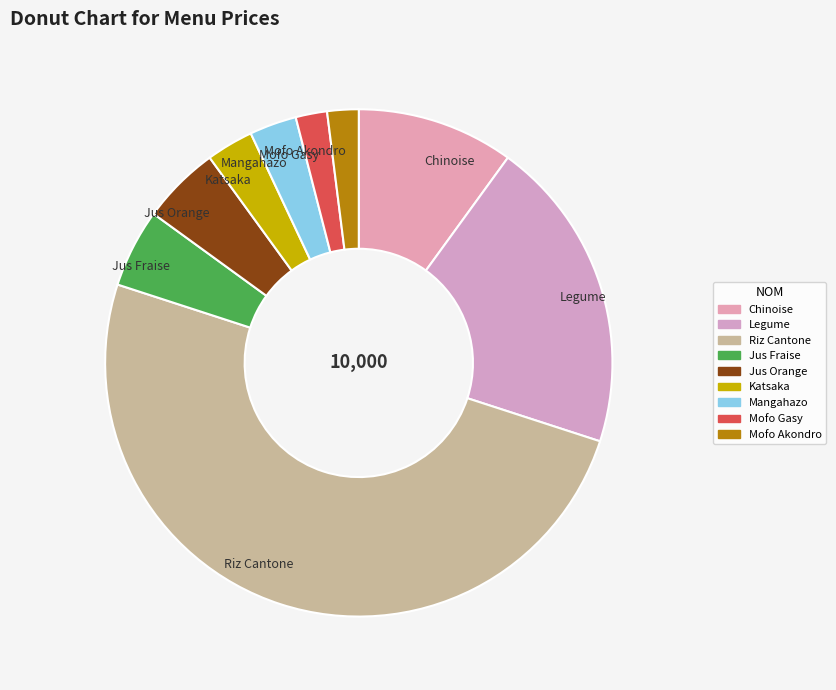

To the nearest percent, what portion does Mofo Akondro represent?

2%